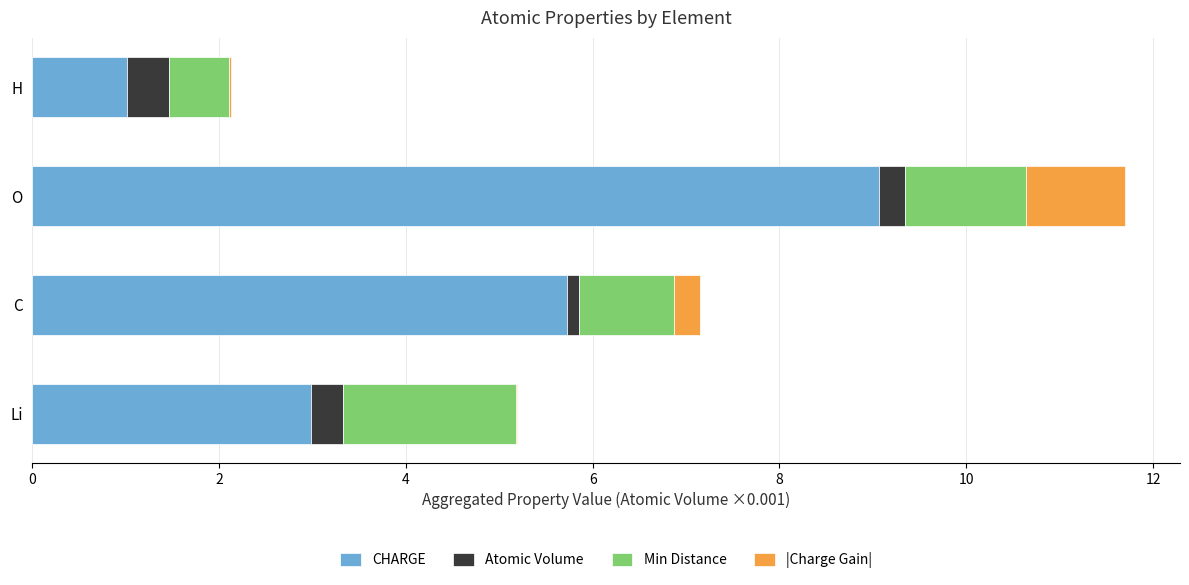

What is the total value across all series at O?

11.7